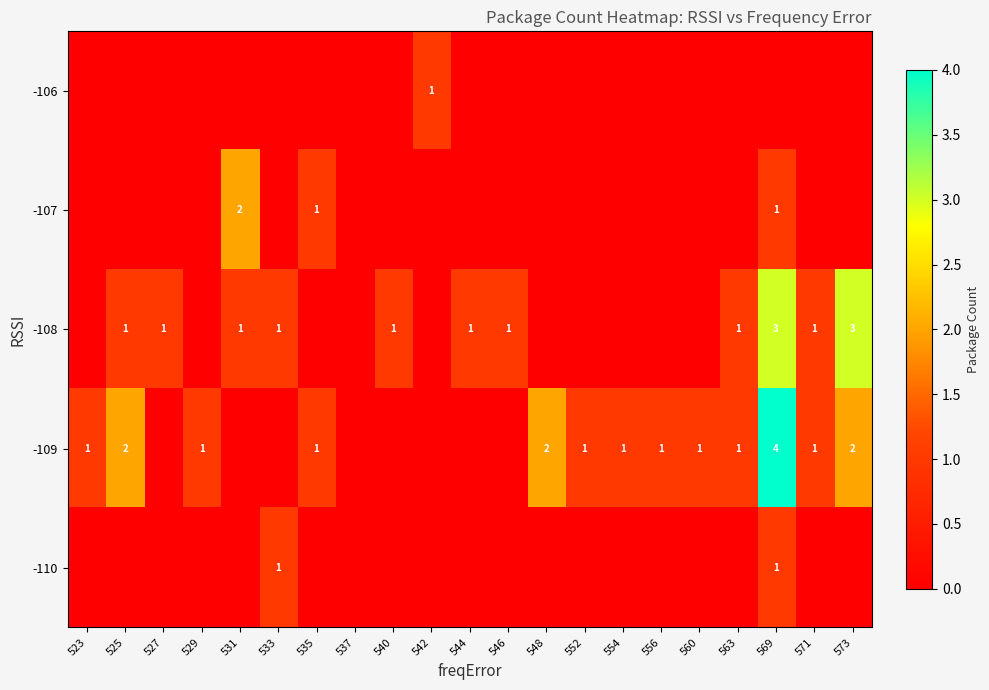

At which category is the sum across all series the highest?

569